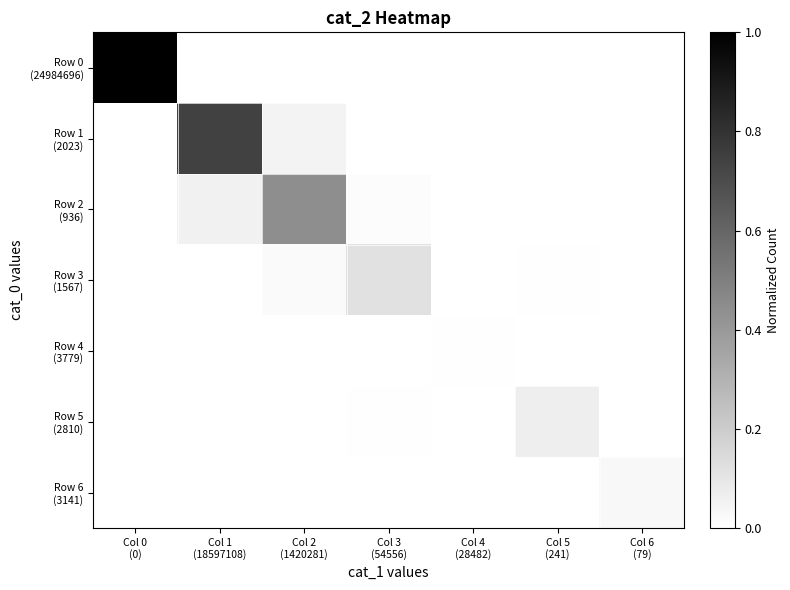

At Col 4 (28482), list the series in order from largest to smallest.

Row 4 (3779), Row 3 (1567), Row 5 (2810), Row 2 (936), Row 1 (2023), Row 6 (3141), Row 0 (24984696)